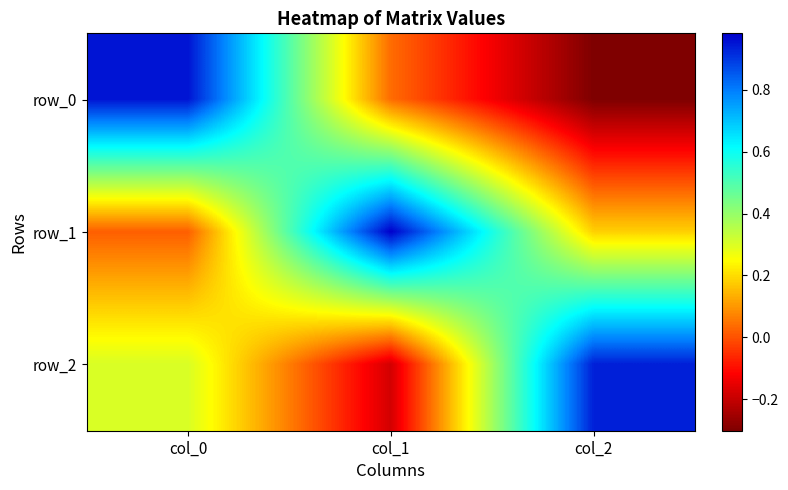

Reading left to right, extract all data points from this chart.

row_0: 1.0	0.0	-0.3
row_1: 0.0	1.0	0.2
row_2: 0.3	-0.2	0.9